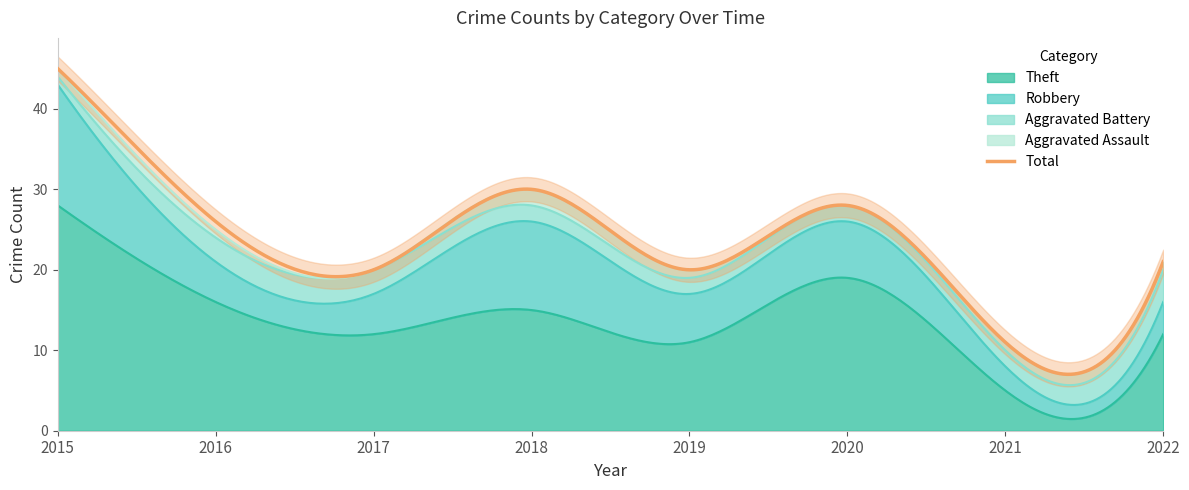

What is the difference between the highest and lowest values at 2020?

28